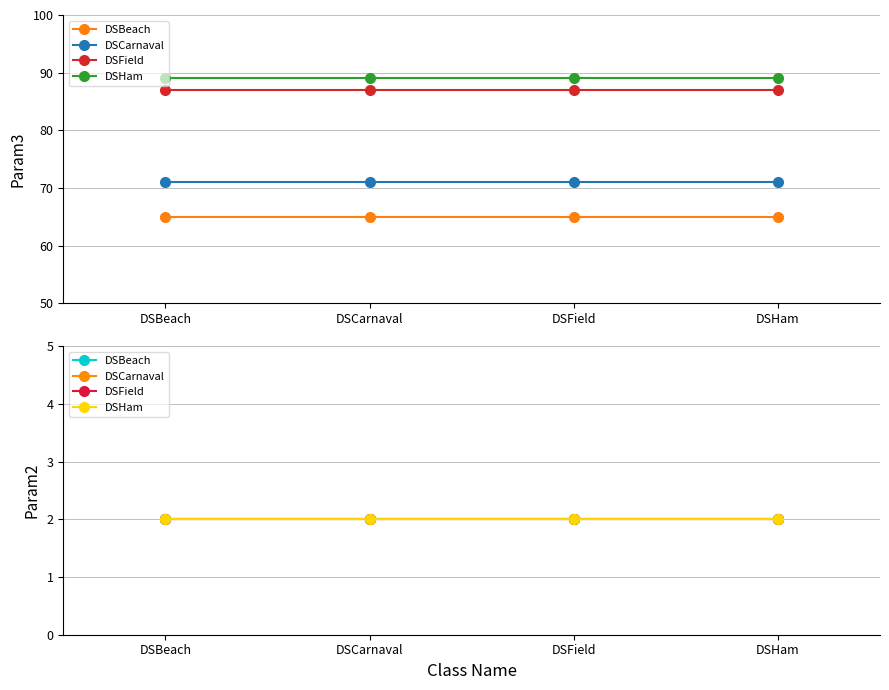

Is it true that Param2 equals 2 at DSBeach?

True